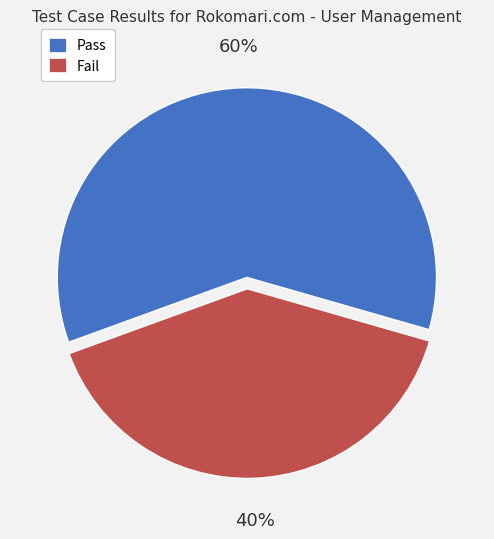

What is the smallest slice in the pie chart?

Fail